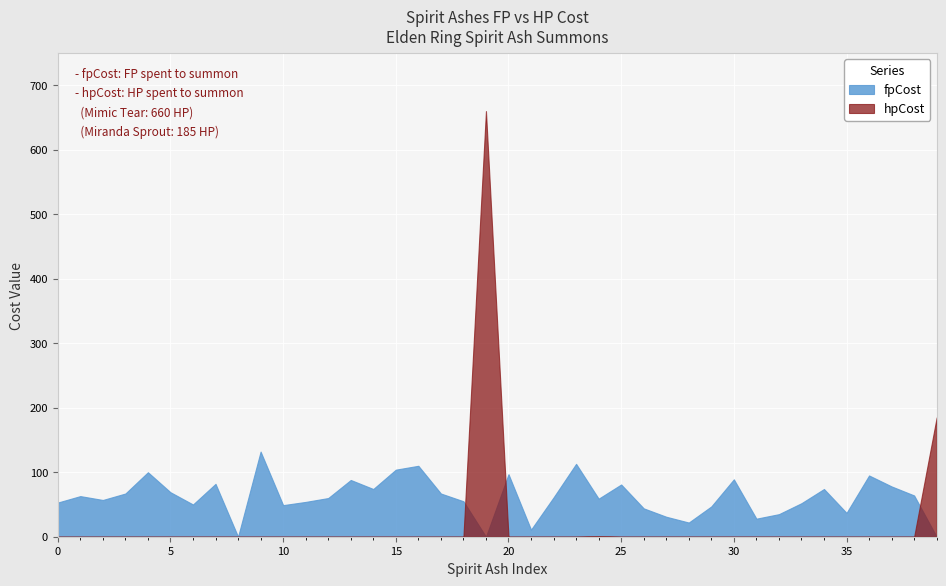

Is it true that hpCost equals 91 at Miranda Sprout?

False